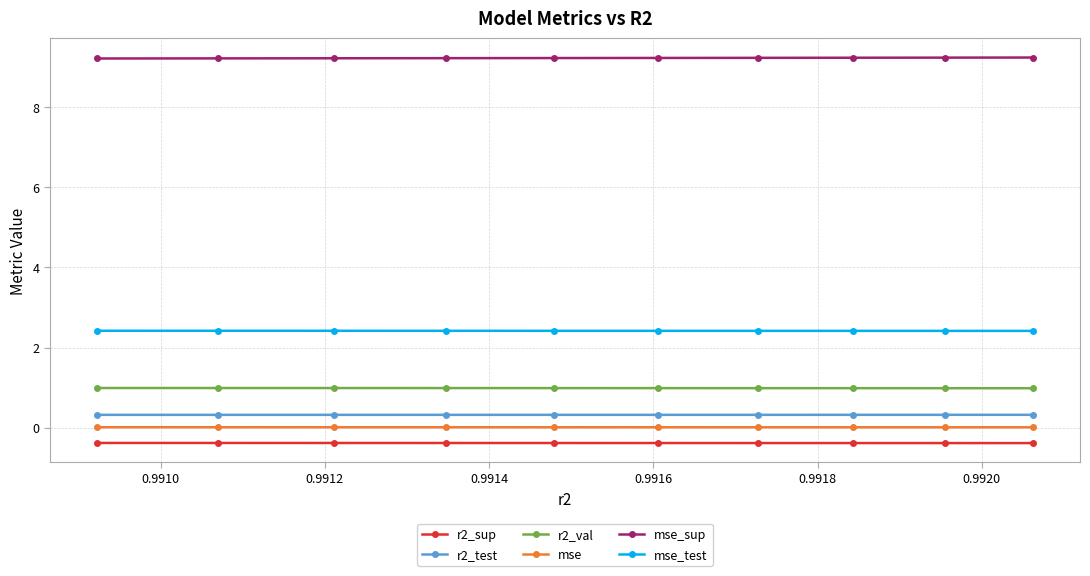

What is the minimum value shown in the chart?

-0.4